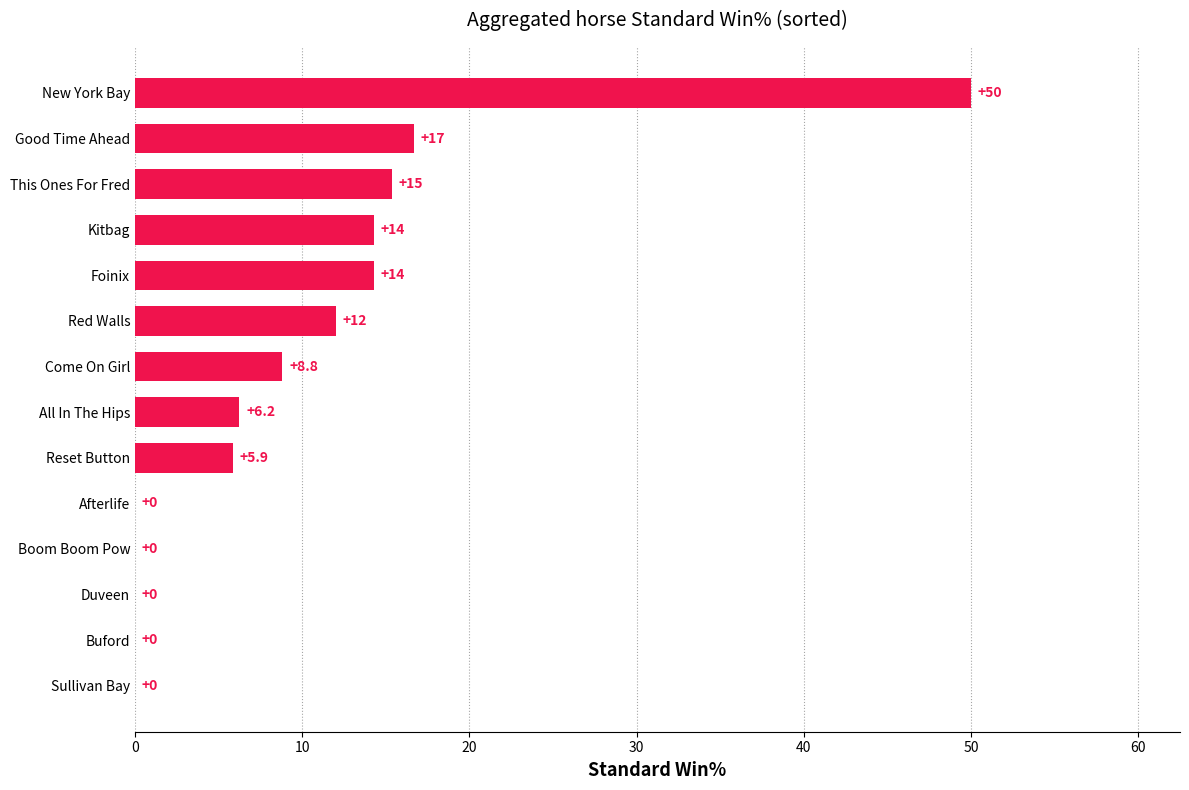

Which label corresponds to the largest value in the chart?

New York Bay